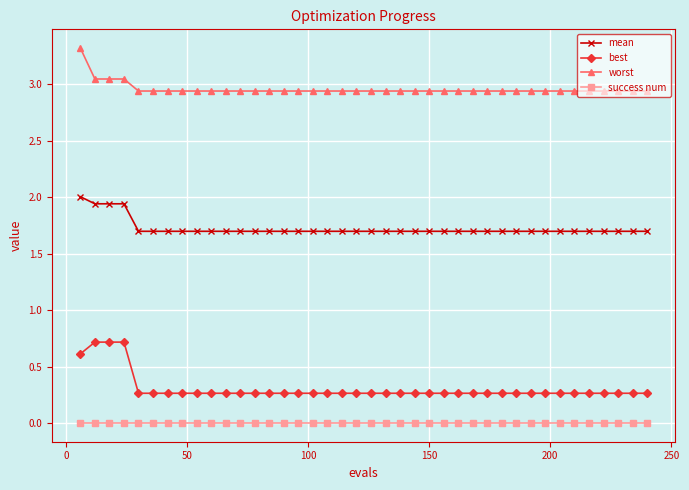

True or false: mean and best intersect in this chart.

False